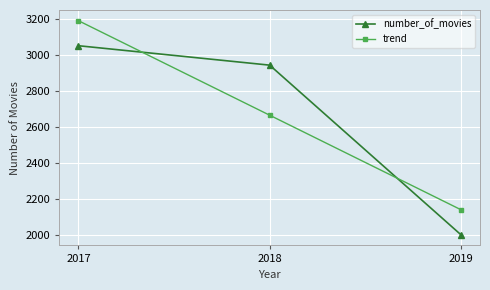

Which category has the highest value in the trend series?

2017